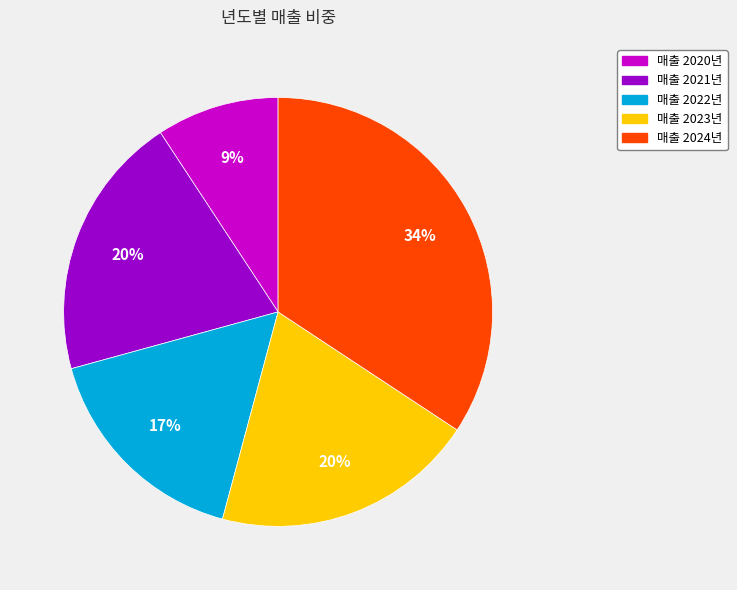

To the nearest percent, what is the difference between the largest and smallest slice percentages?

25%